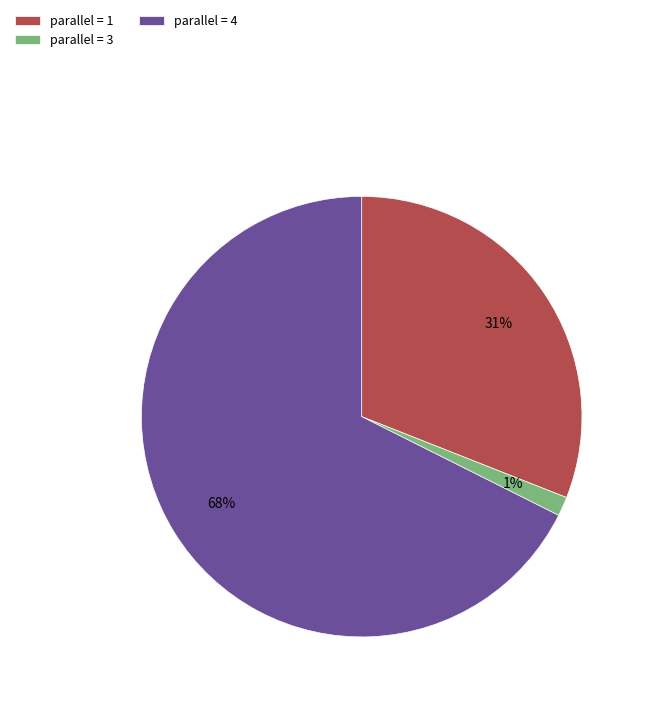

How many segments does this pie chart have?

3